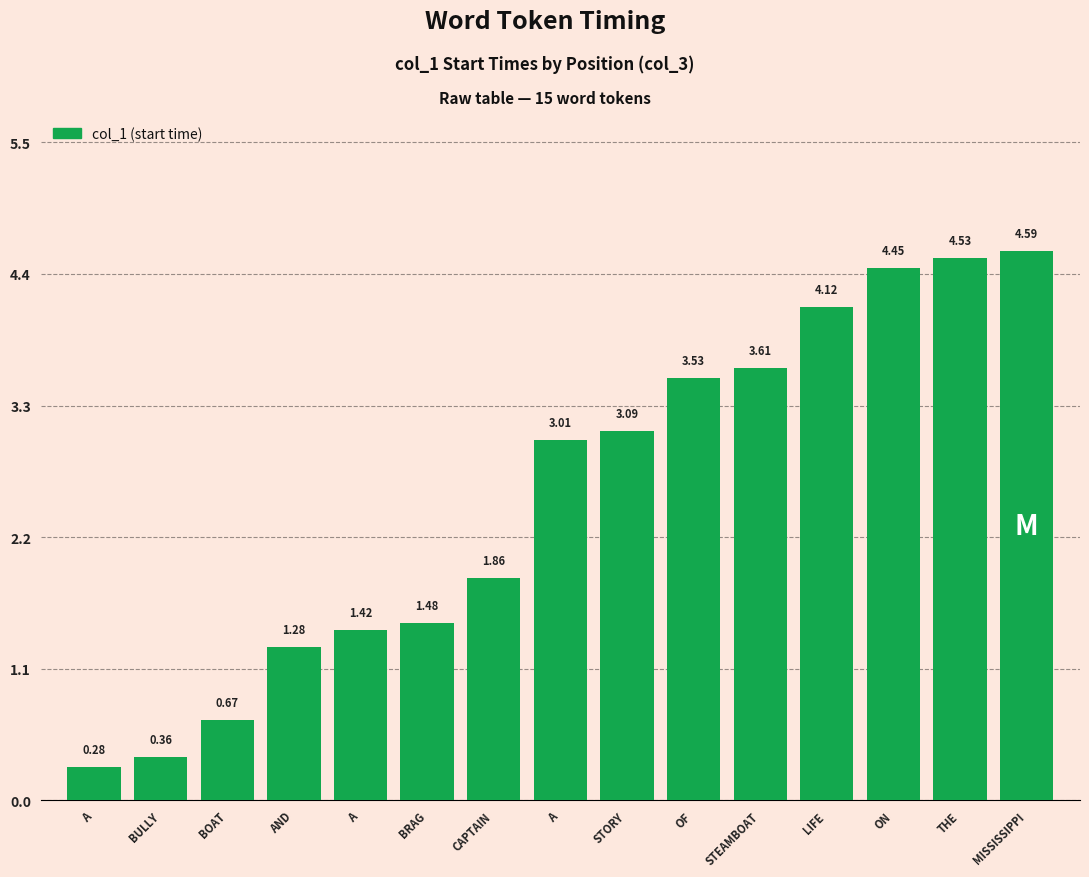

How many data points does each series have?

15